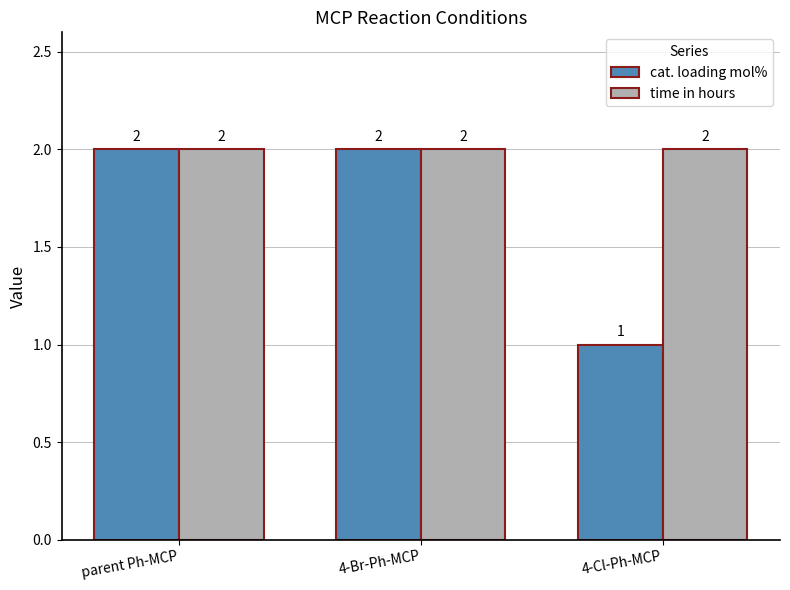

True or false: time in hours has a value of 2 at parent Ph-MCP.

True